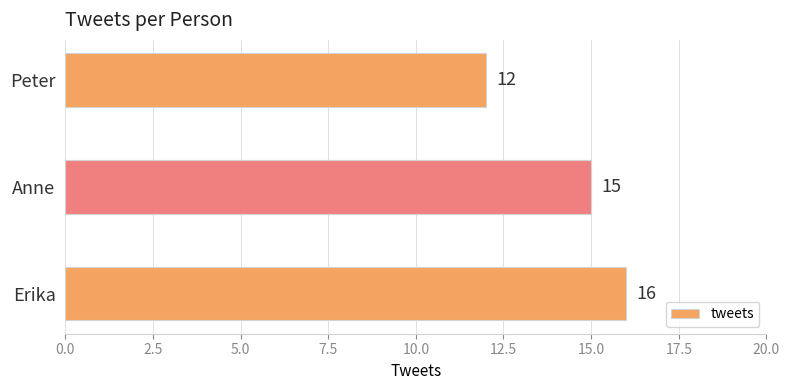

True or false: the data shows 5 at Erika.

False